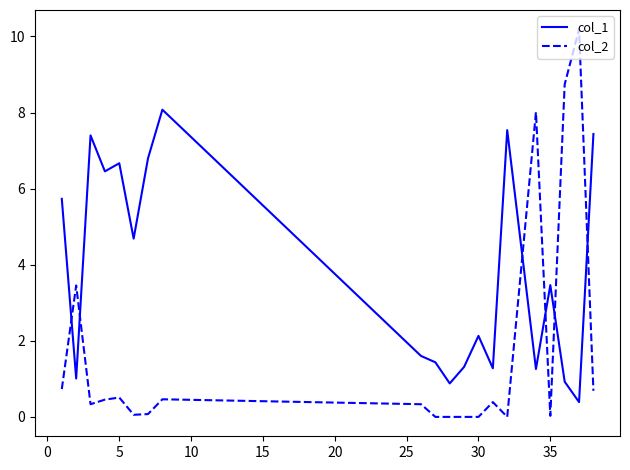

List the series in order of their peak value, lowest first.

col_1, col_2